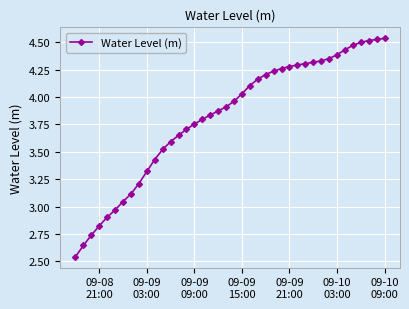

How many lines are shown in the chart?

1